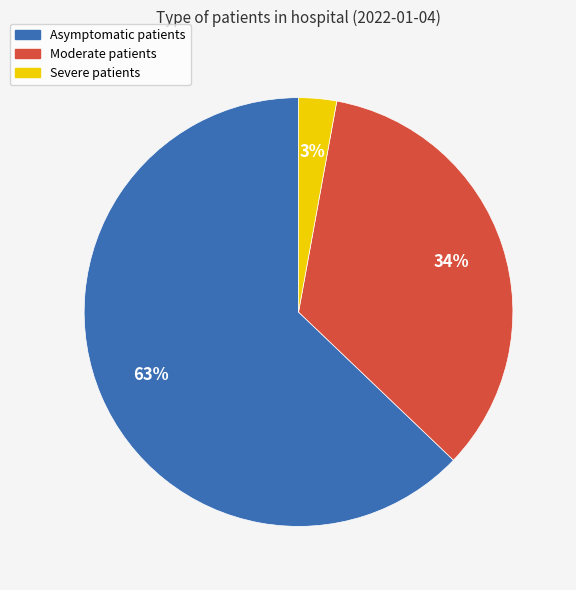

How many segments does this pie chart have?

3